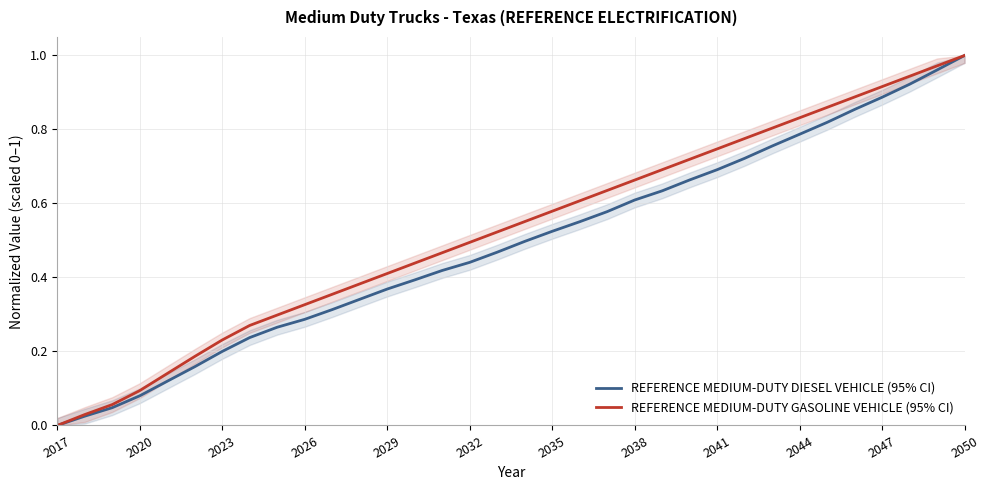

The REFERENCE MEDIUM-DUTY DIESEL VEHICLE (95% CI) series shows 0.1 at 2023. True or false?

False